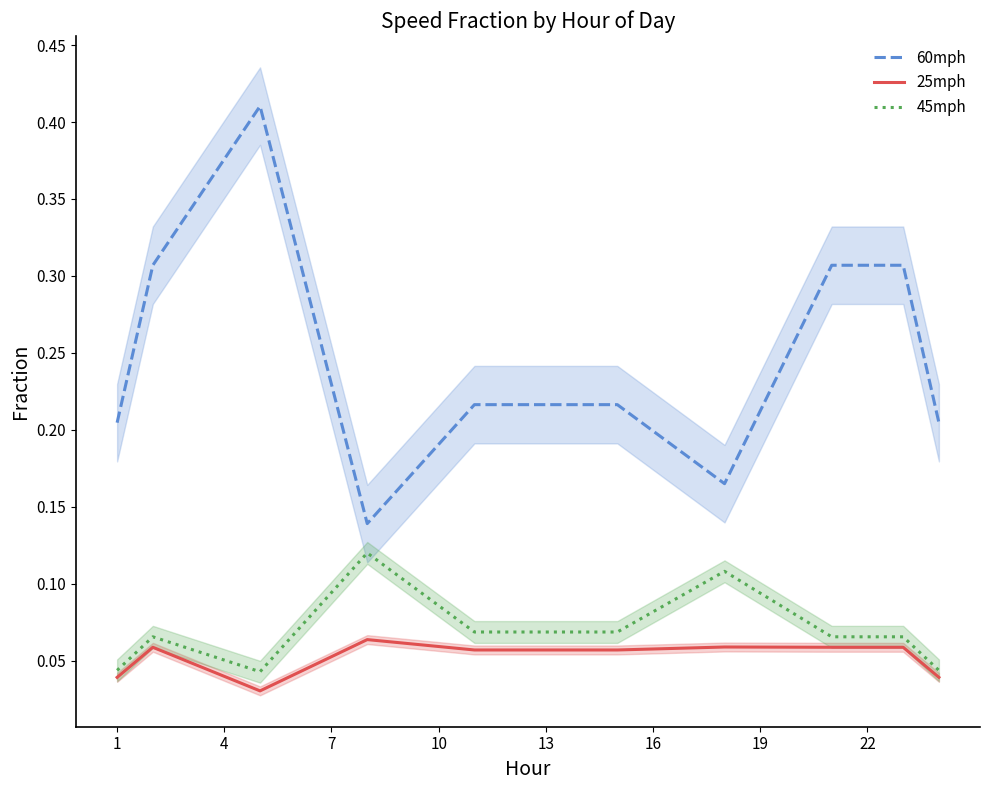

At how many categories does at least one series exceed 0?

24